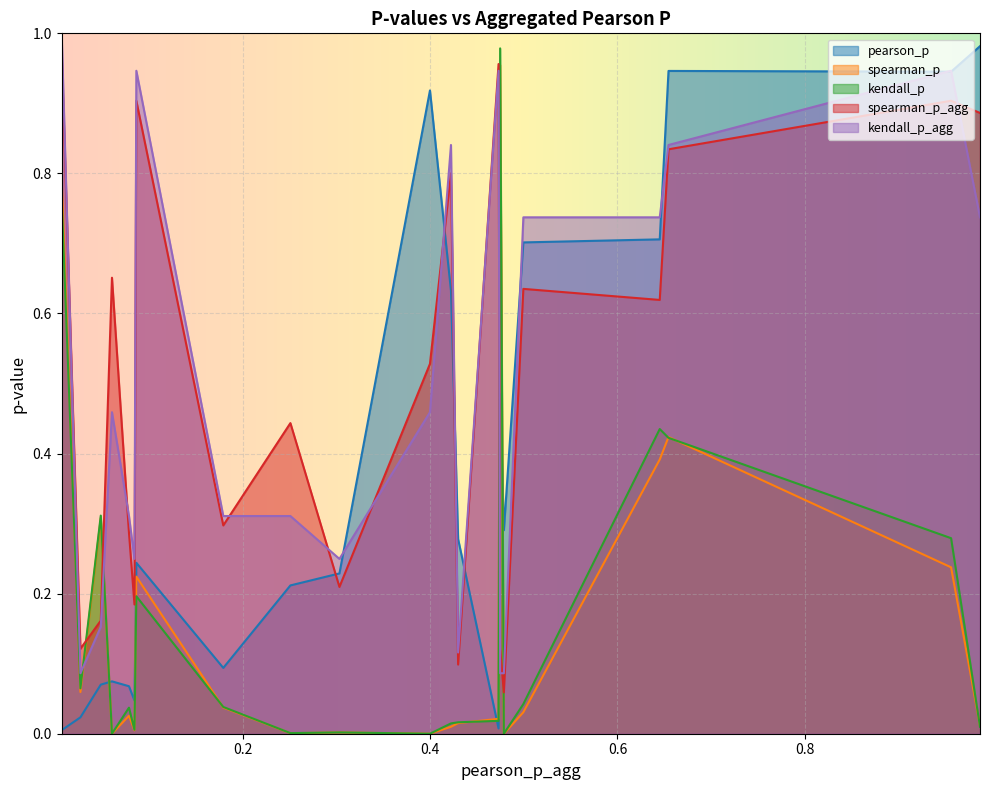

In spearman_p_agg, how many points are higher than both neighbors (excluding endpoints)?

7